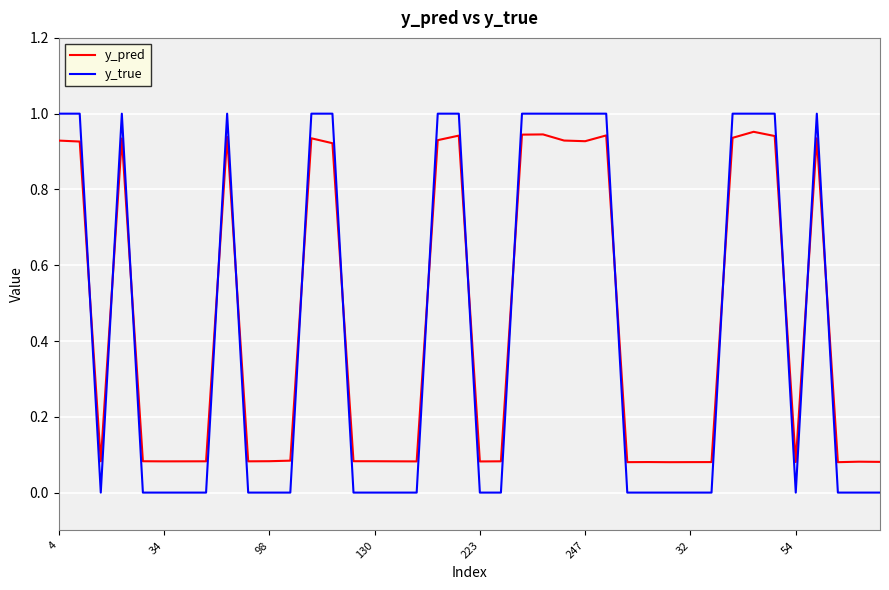

Which series has the largest range (max minus min)?

y_true